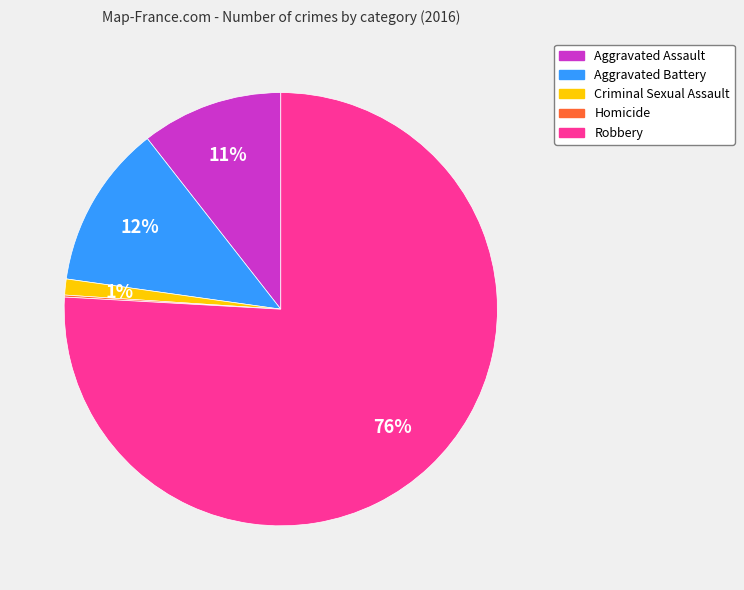

To the nearest percent, what is the average slice percentage?

20%